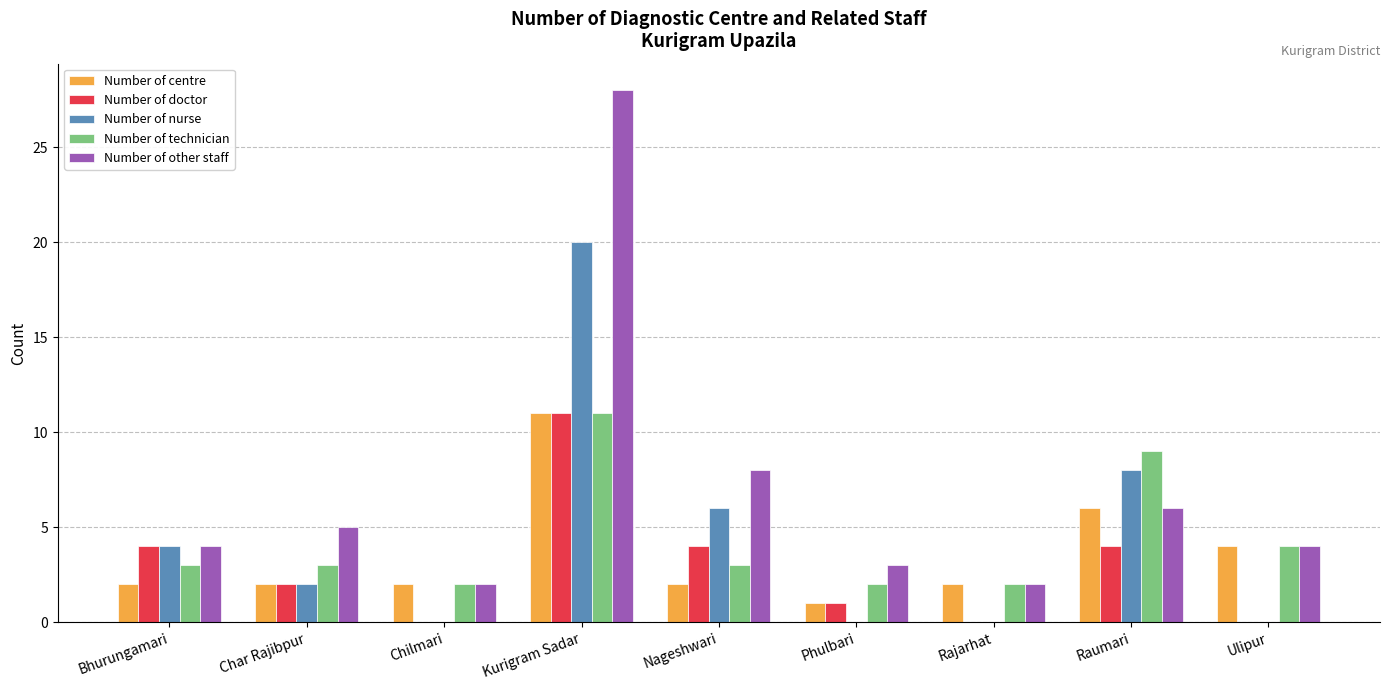

What is the maximum value shown in the chart?

28